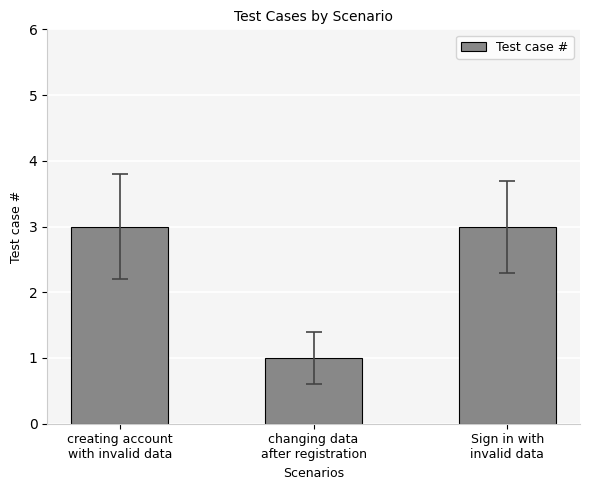

What is the change in value from changing data
after registration to Sign in with
invalid data?

+2